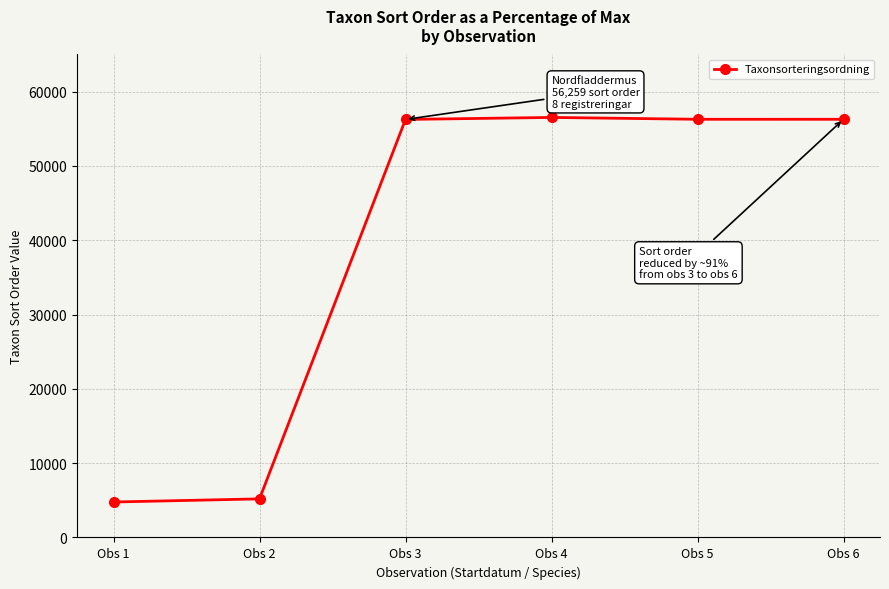

What is the difference between the maximum and second lowest values?

51336